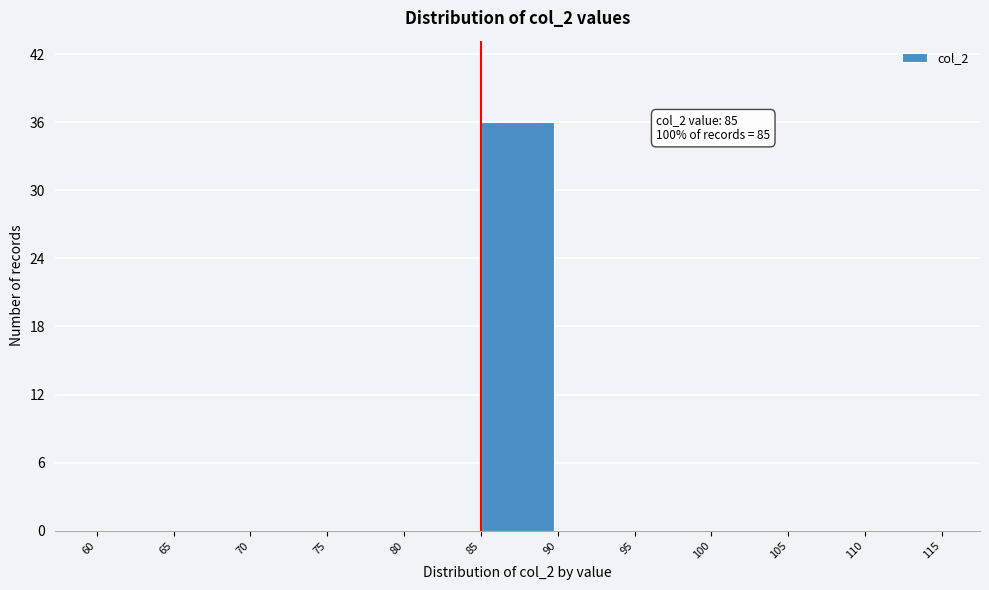

Over which range of the x-axis is the bar tallest?

85 to 90